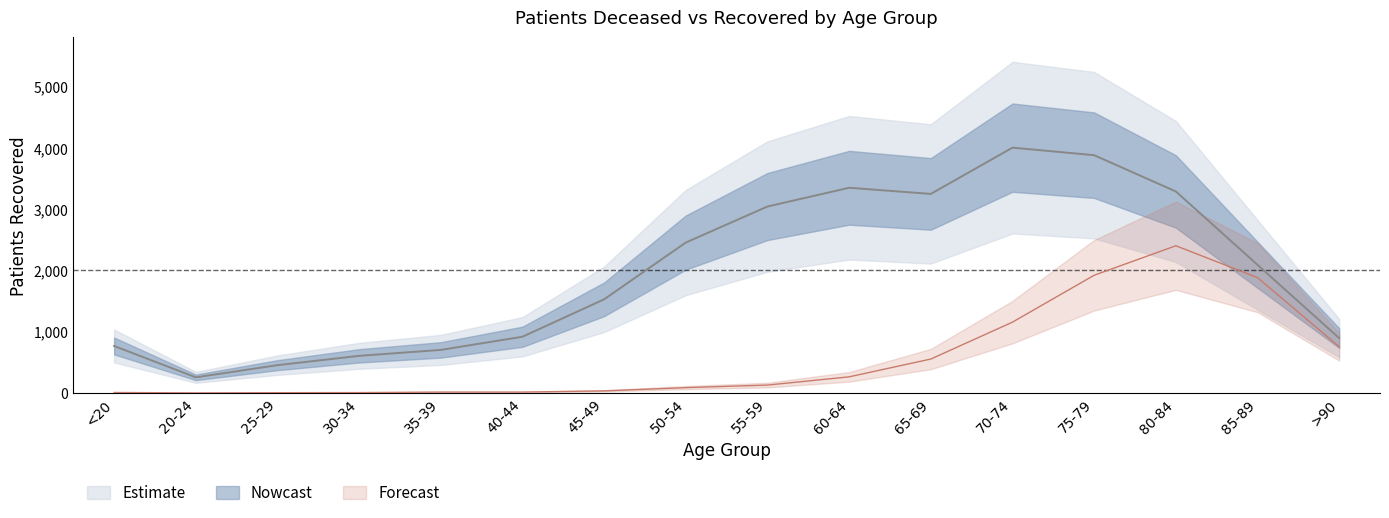

Reading left to right, list all the values displayed in this chart.

patients_deceased: 6.6	0.0	3.3	5.0	13.3	13.3	33.2	86.3	127.8	262.3	552.9	1155.5	1920.9	2402.4	1882.7	753.8
patients_recovered: 766.0	254.0	453.0	605.0	702.0	917.0	1528.0	2455.0	3043.0	3349.0	3249.0	4004.0	3881.0	3289.0	2091.0	895.0